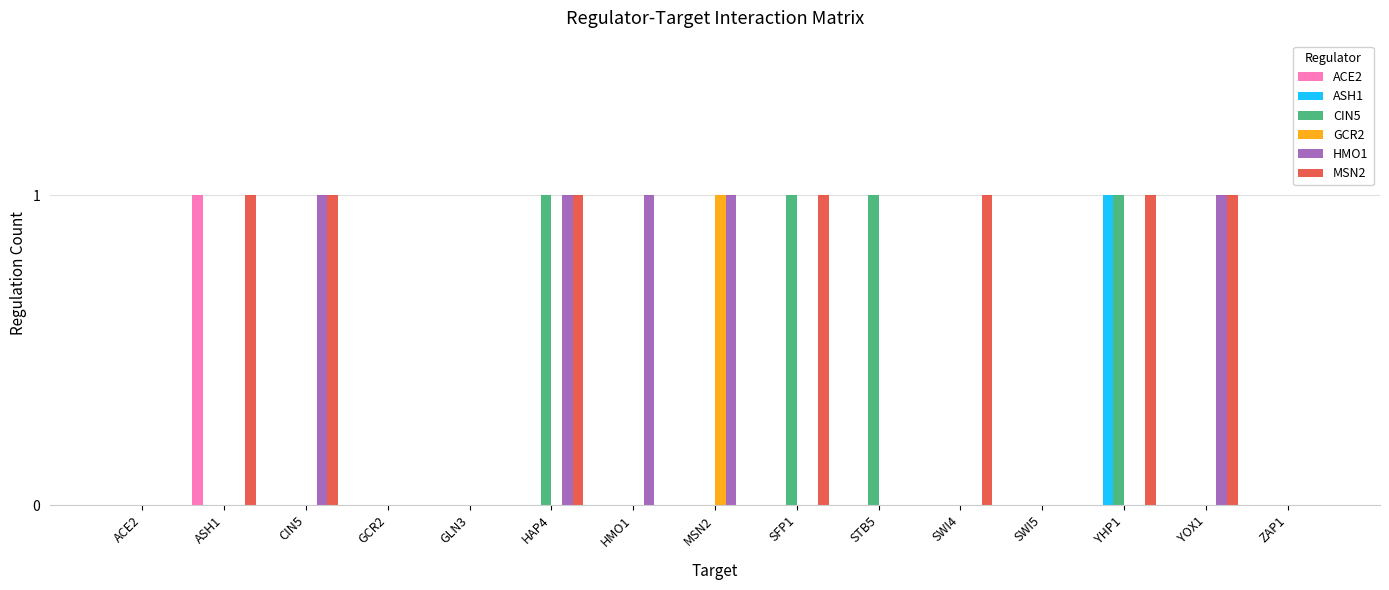

What is the maximum value for CIN5?

1